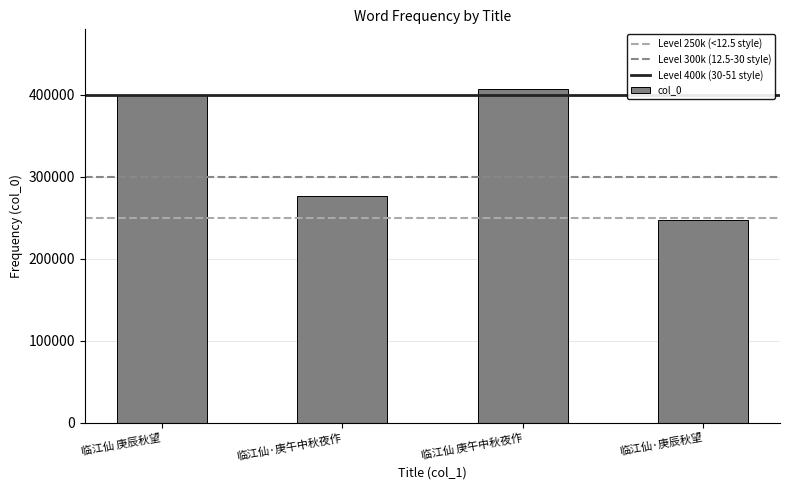

What is the label of the 3rd bar from the right?

临江仙·庚午中秋夜作